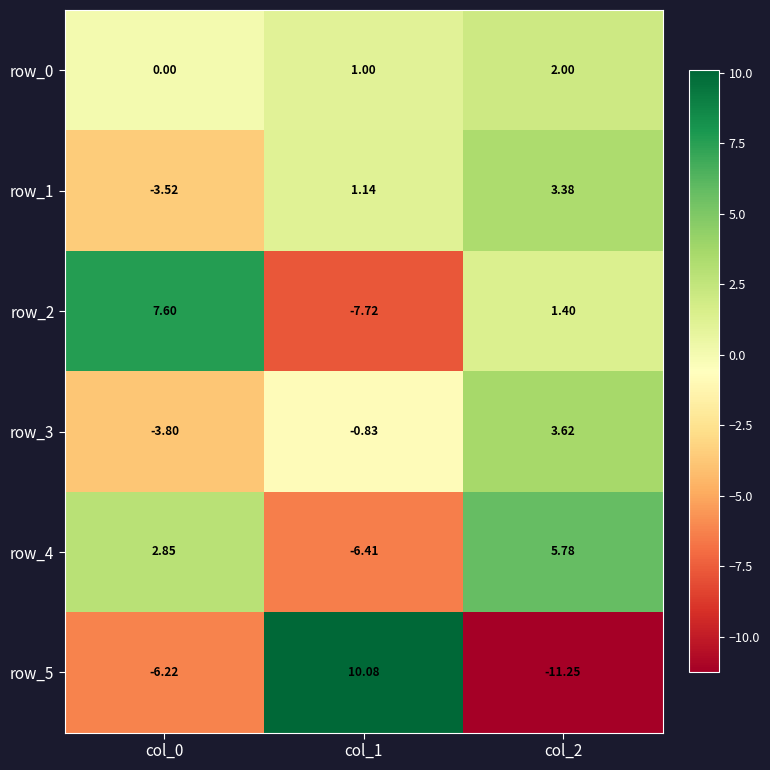

How many values in the row_4 series are below 2?

1